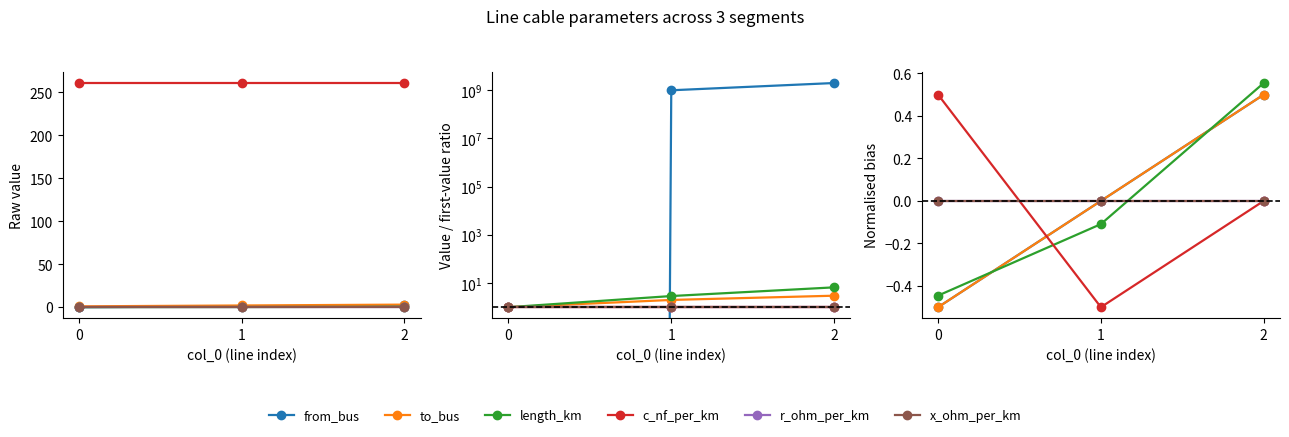

What are all the series names shown in the legend?

from_bus, to_bus, length_km, c_nf_per_km, r_ohm_per_km, x_ohm_per_km